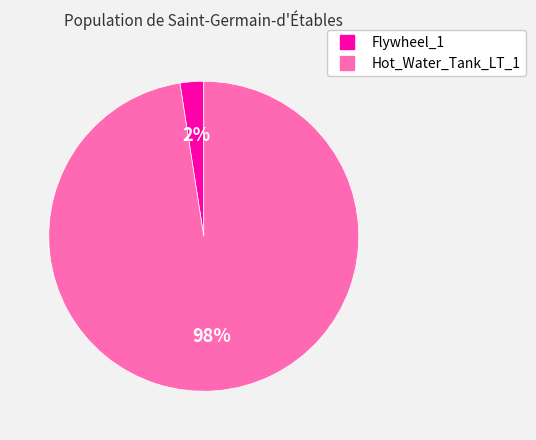

Combined, do Flywheel_1 and Hot_Water_Tank_LT_1 account for over 50%?

Yes